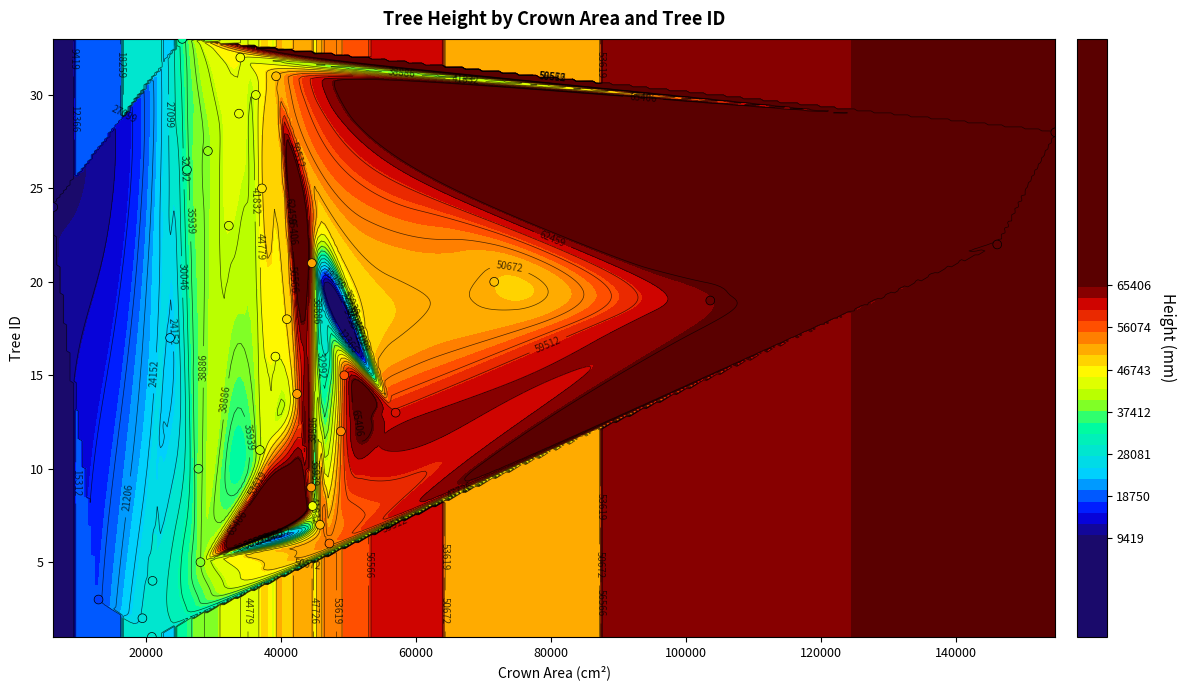

How many data points does each series have?

33